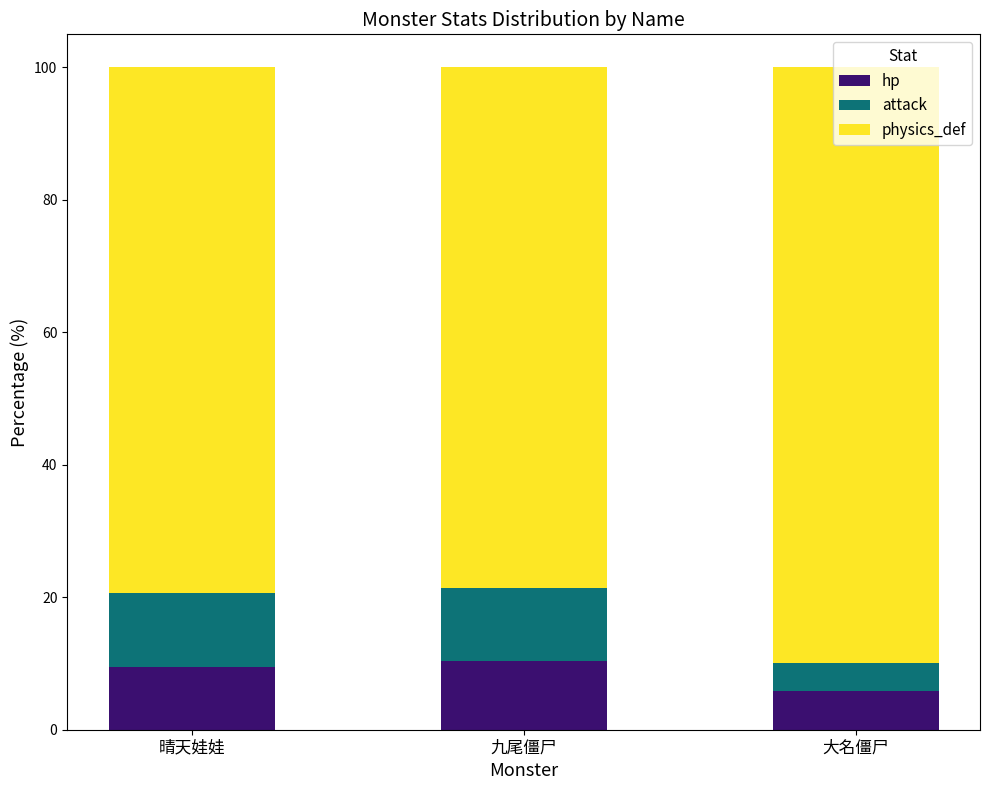

What is the highest value of the hp series?

10.4